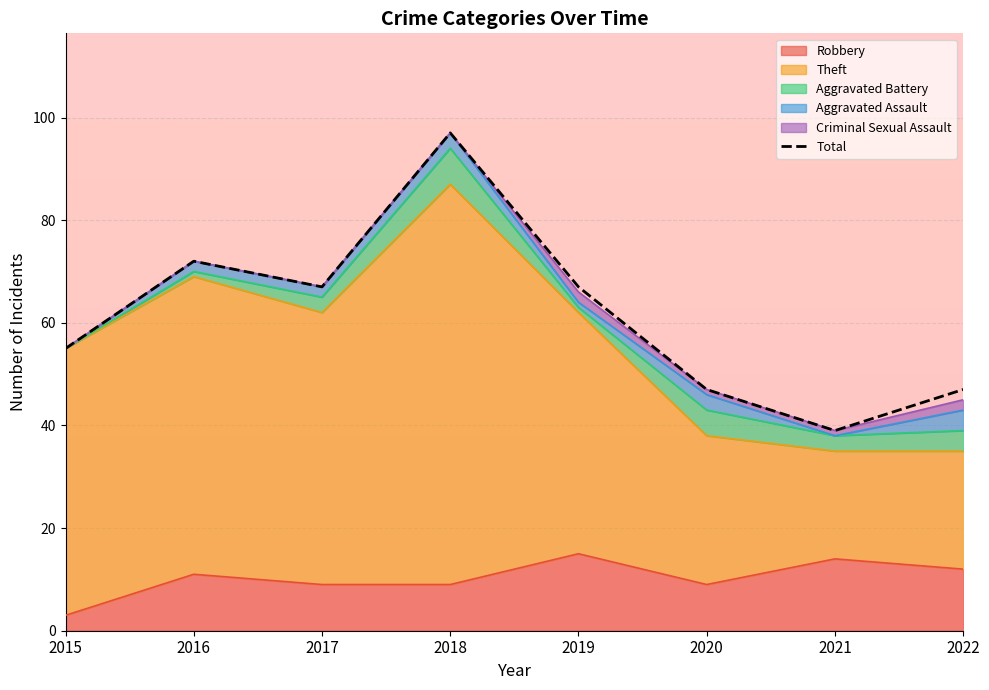

Is it true that the value at 2016 is 95?

False